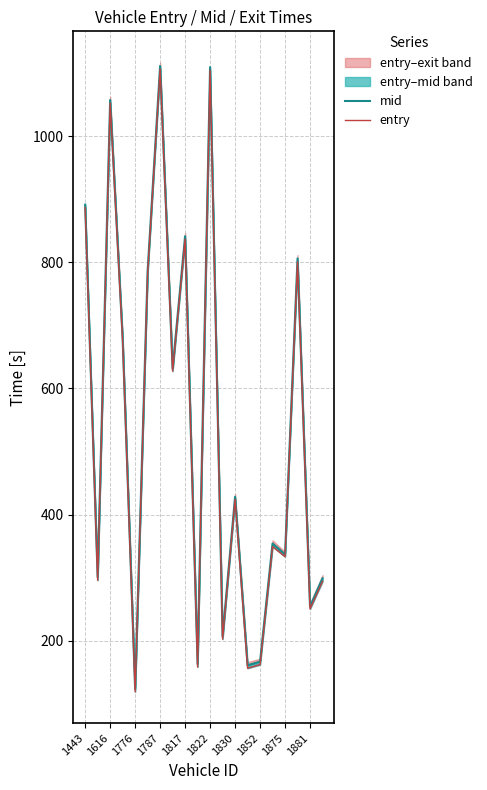

What is the value of the mid point at the 12th from the left?

207.3